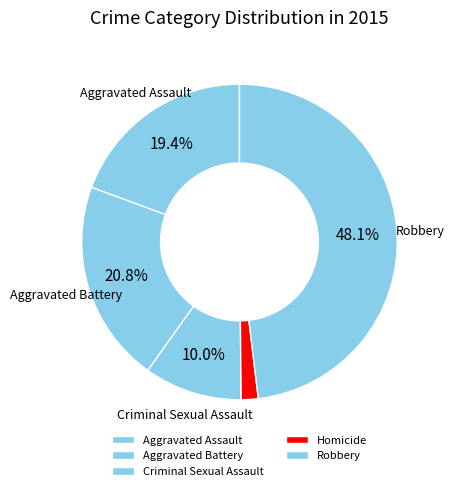

To the nearest percent, what is the average slice percentage?

20%